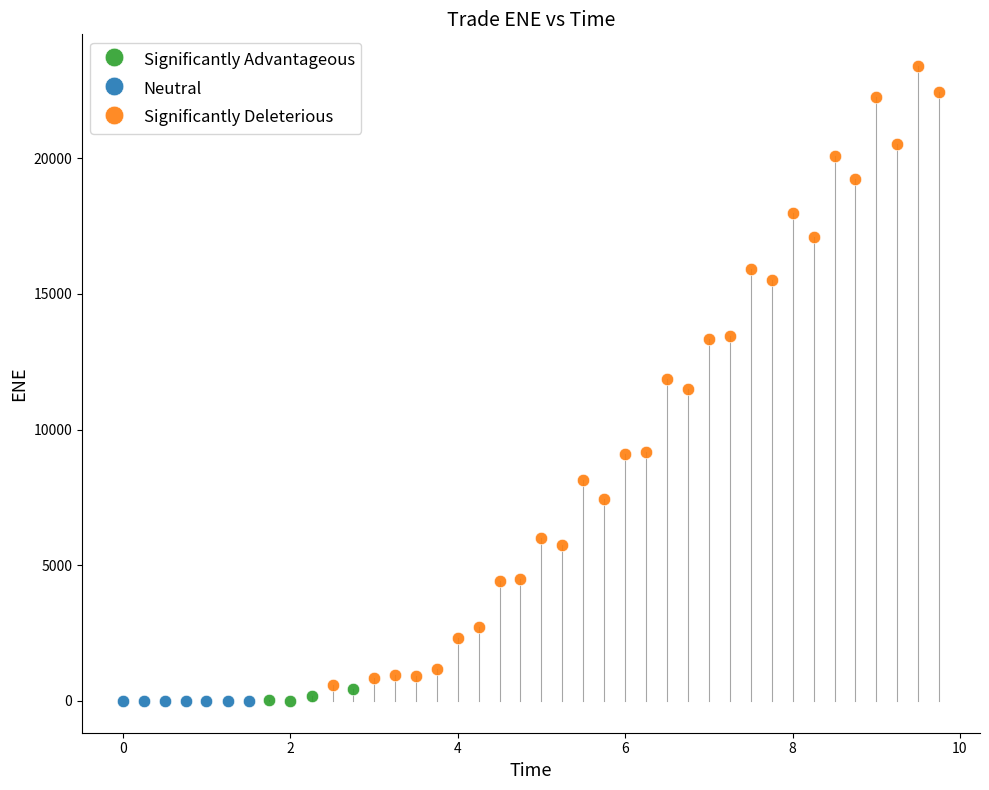

Which series contains the highest Y value?

Significantly Deleterious